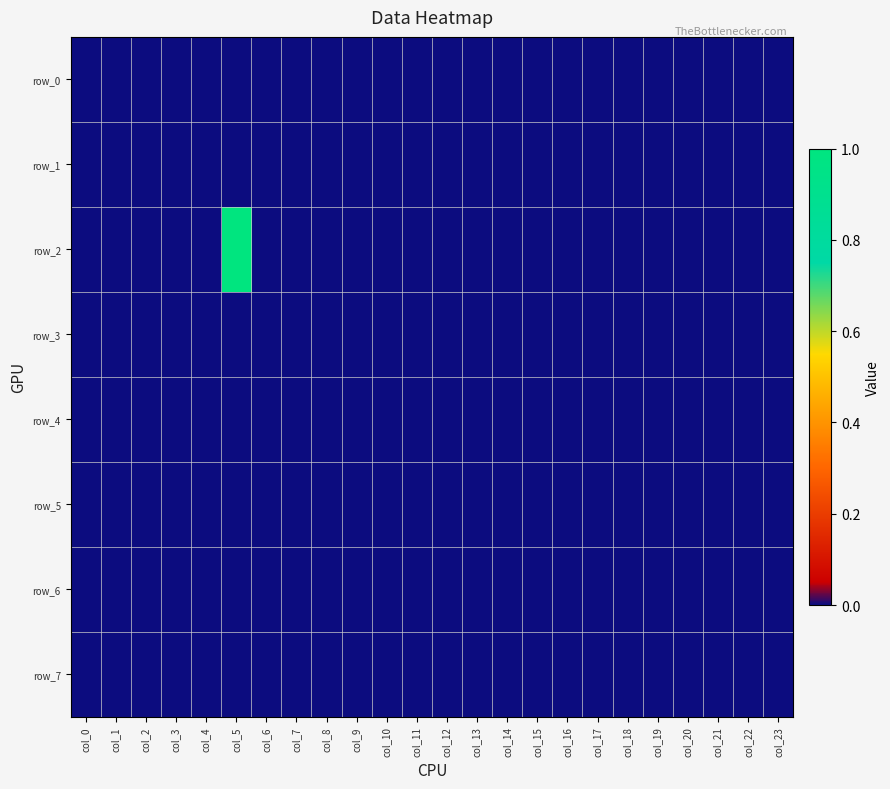

Reading left to right, what are all the values shown in this chart?

row_0: col_0=0	col_1=0	col_2=0	col_3=0	col_4=0	col_5=0	col_6=0	col_7=0	col_8=0	col_9=0	col_10=0	col_11=0	col_12=0	col_13=0	col_14=0	col_15=0	col_16=0	col_17=0	col_18=0	col_19=0	col_20=0	col_21=0	col_22=0	col_23=0
row_1: col_0=0	col_1=0	col_2=0	col_3=0	col_4=0	col_5=0	col_6=0	col_7=0	col_8=0	col_9=0	col_10=0	col_11=0	col_12=0	col_13=0	col_14=0	col_15=0	col_16=0	col_17=0	col_18=0	col_19=0	col_20=0	col_21=0	col_22=0	col_23=0
row_2: col_0=0	col_1=0	col_2=0	col_3=0	col_4=0	col_5=1	col_6=0	col_7=0	col_8=0	col_9=0	col_10=0	col_11=0	col_12=0	col_13=0	col_14=0	col_15=0	col_16=0	col_17=0	col_18=0	col_19=0	col_20=0	col_21=0	col_22=0	col_23=0
row_3: col_0=0	col_1=0	col_2=0	col_3=0	col_4=0	col_5=0	col_6=0	col_7=0	col_8=0	col_9=0	col_10=0	col_11=0	col_12=0	col_13=0	col_14=0	col_15=0	col_16=0	col_17=0	col_18=0	col_19=0	col_20=0	col_21=0	col_22=0	col_23=0
row_4: col_0=0	col_1=0	col_2=0	col_3=0	col_4=0	col_5=0	col_6=0	col_7=0	col_8=0	col_9=0	col_10=0	col_11=0	col_12=0	col_13=0	col_14=0	col_15=0	col_16=0	col_17=0	col_18=0	col_19=0	col_20=0	col_21=0	col_22=0	col_23=0
row_5: col_0=0	col_1=0	col_2=0	col_3=0	col_4=0	col_5=0	col_6=0	col_7=0	col_8=0	col_9=0	col_10=0	col_11=0	col_12=0	col_13=0	col_14=0	col_15=0	col_16=0	col_17=0	col_18=0	col_19=0	col_20=0	col_21=0	col_22=0	col_23=0
row_6: col_0=0	col_1=0	col_2=0	col_3=0	col_4=0	col_5=0	col_6=0	col_7=0	col_8=0	col_9=0	col_10=0	col_11=0	col_12=0	col_13=0	col_14=0	col_15=0	col_16=0	col_17=0	col_18=0	col_19=0	col_20=0	col_21=0	col_22=0	col_23=0
row_7: col_0=0	col_1=0	col_2=0	col_3=0	col_4=0	col_5=0	col_6=0	col_7=0	col_8=0	col_9=0	col_10=0	col_11=0	col_12=0	col_13=0	col_14=0	col_15=0	col_16=0	col_17=0	col_18=0	col_19=0	col_20=0	col_21=0	col_22=0	col_23=0